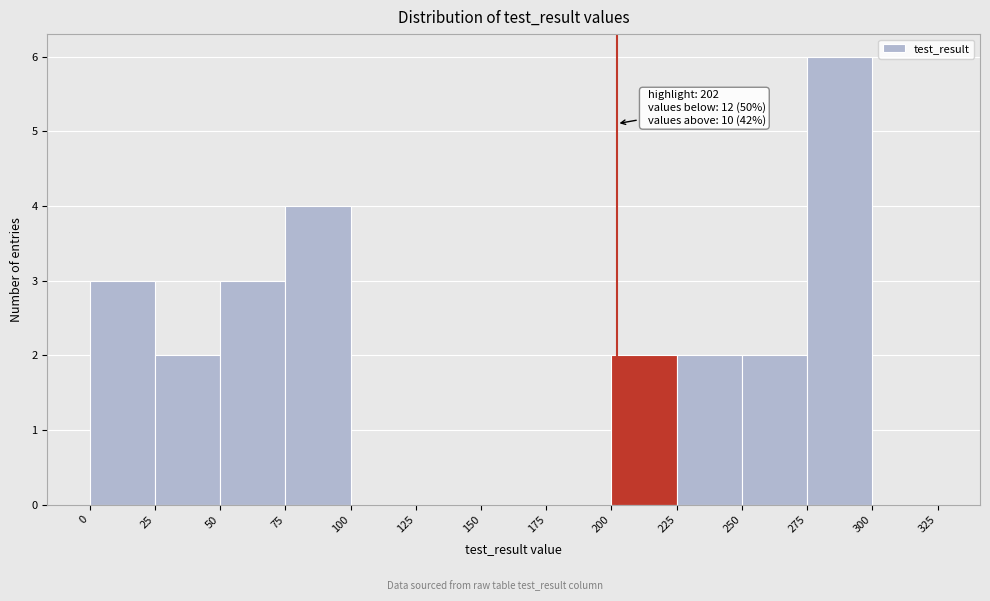

Over which range of the x-axis is the bar tallest?

275 to 300